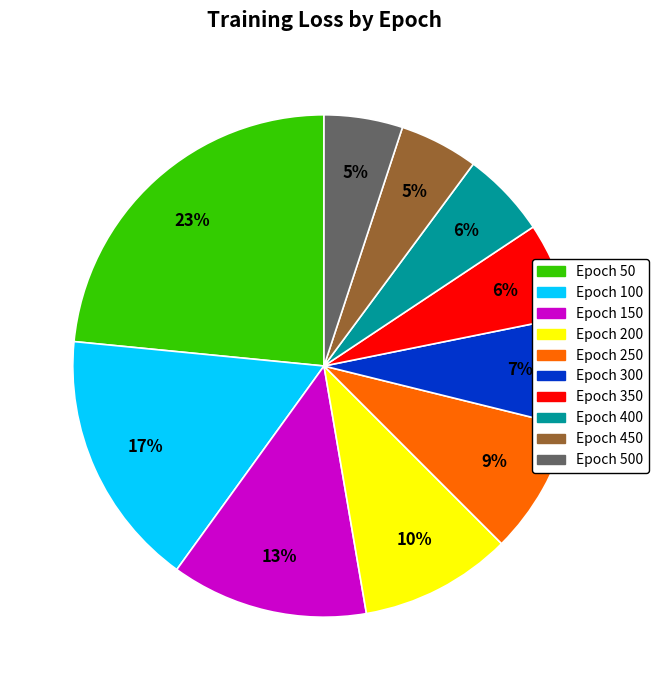

Does any single category account for the majority?

No